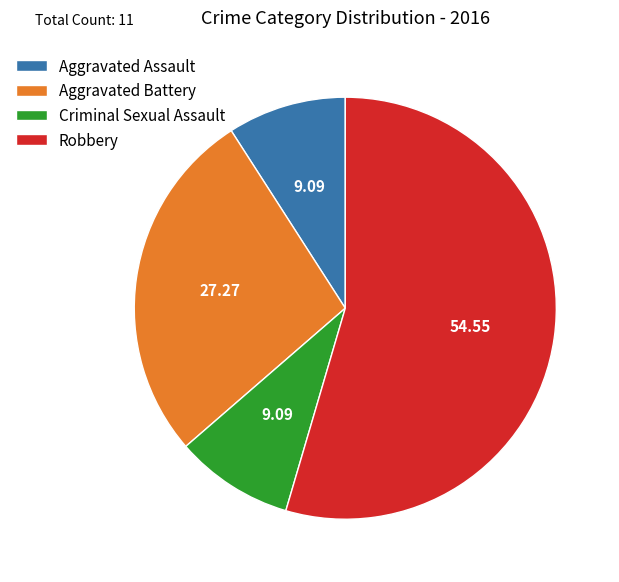

What is the largest slice in the pie chart?

Robbery